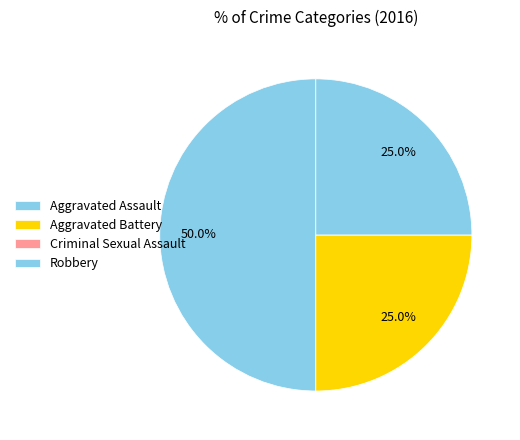

Does Criminal Sexual Assault represent more than half of the total?

No